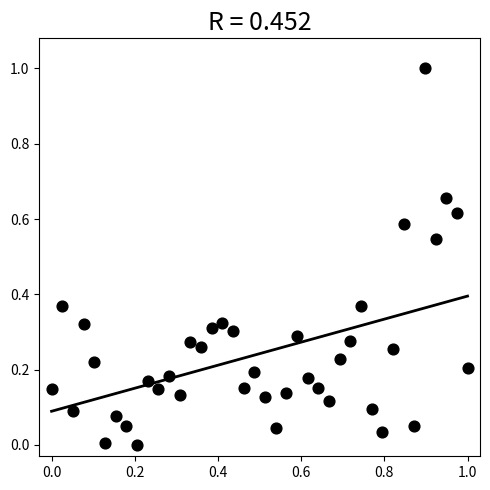

What is the range of Y values (max minus min)?

1.0